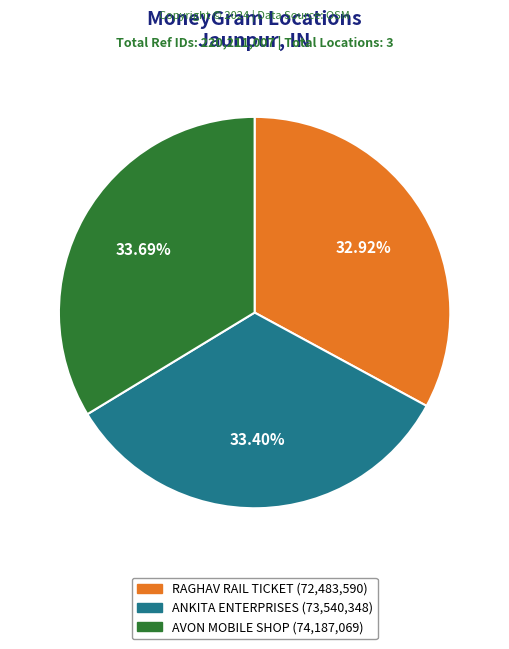

How many slices are in this pie chart?

3